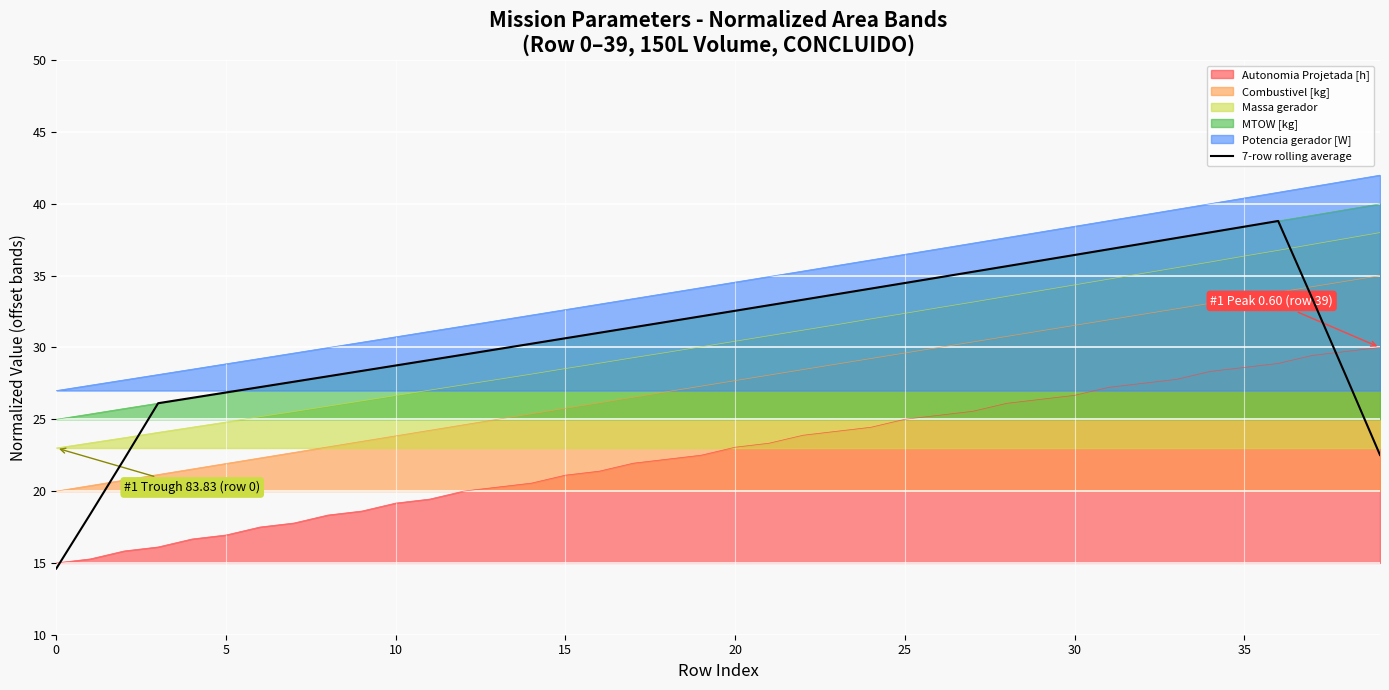

The value of Combustivel [kg] at 30 is 42.4. True or false?

False